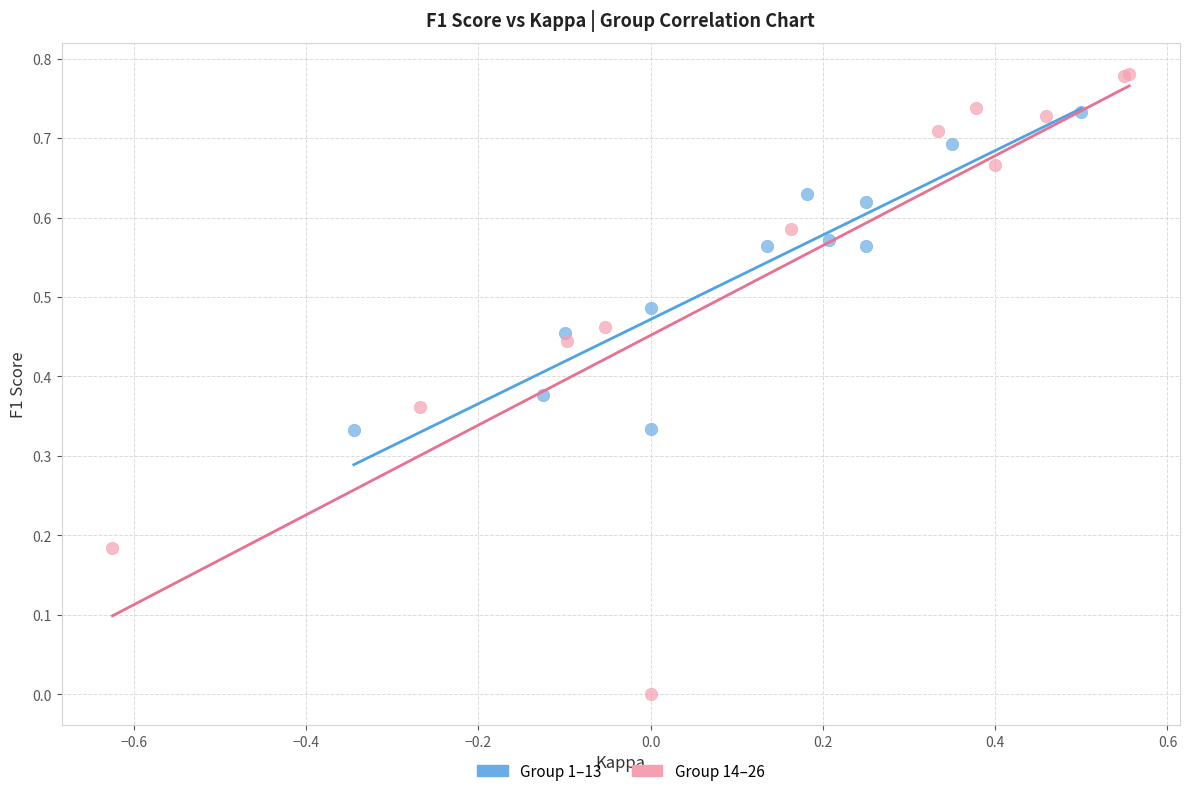

Which series reaches the minimum Y coordinate?

Group 14–26